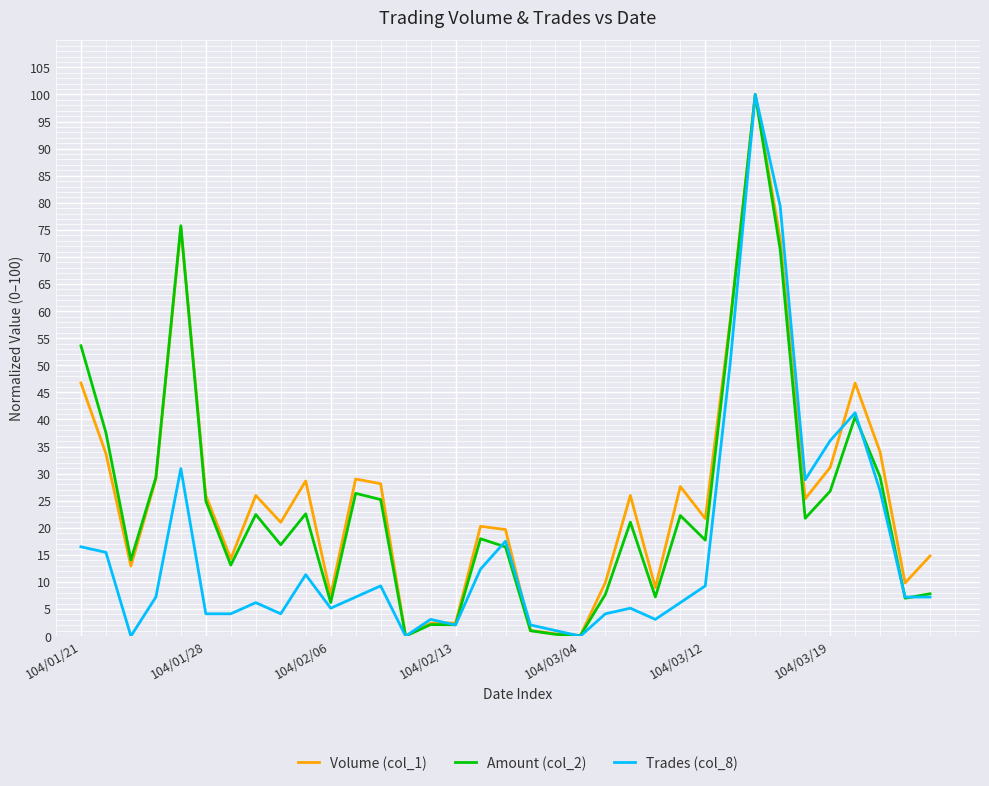

What is the maximum value shown in the chart?

100.0